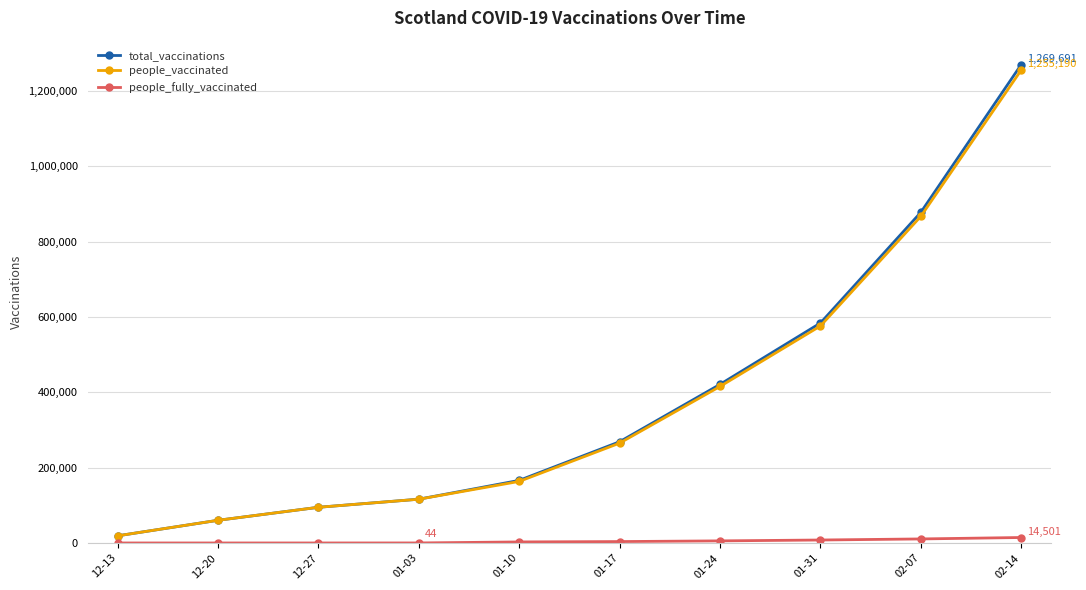

What is the average value of the total_vaccinations series?

387682